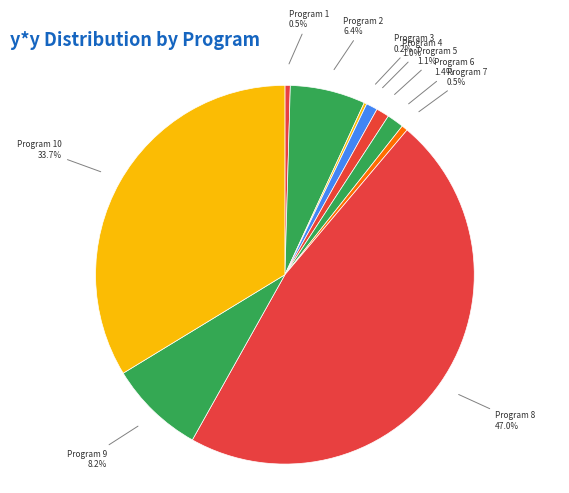

Count the number of slices in the pie.

10